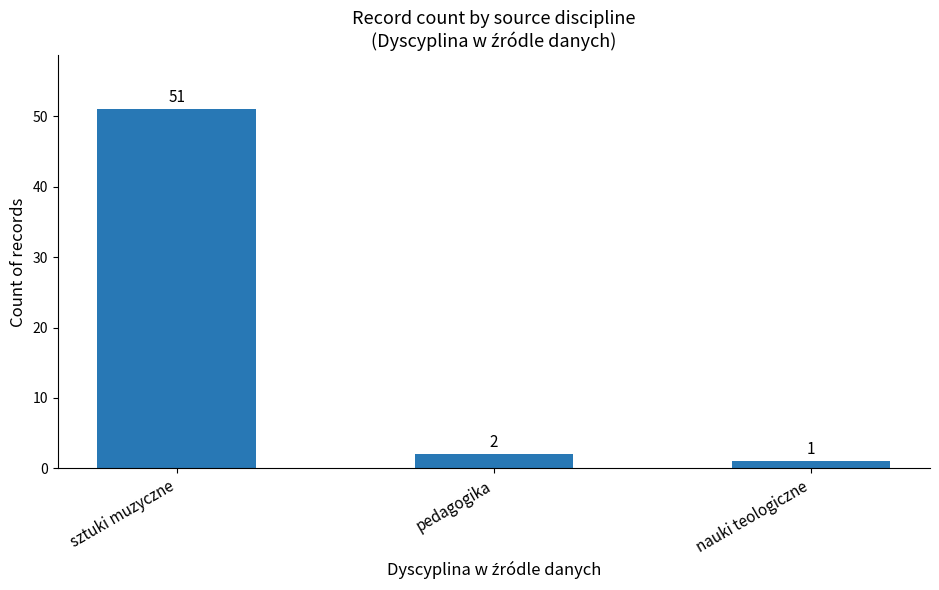

What position from the right is sztuki muzyczne?

3